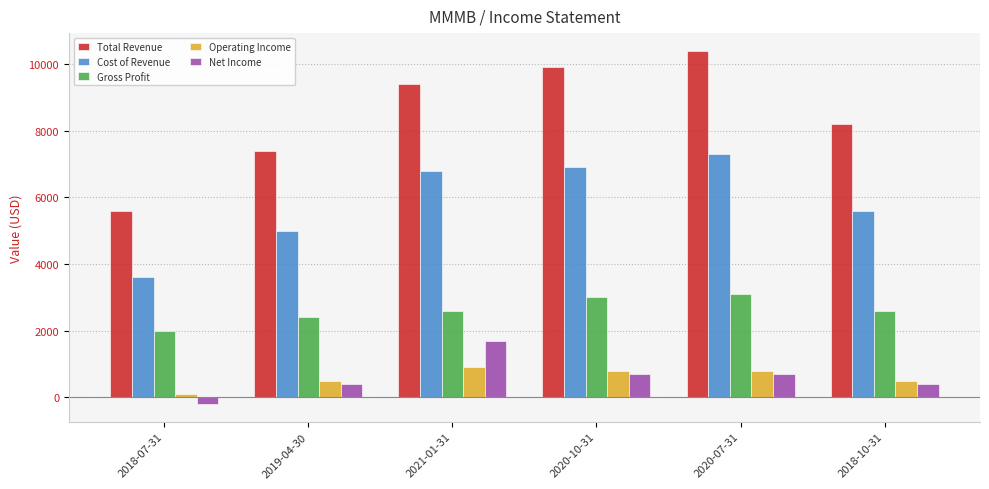

Reading right to left, extract all data points from this chart.

Total Revenue: 8200	10400	9900	9400	7400	5600
Cost of Revenue: 5600	7300	6900	6800	5000	3600
Gross Profit: 2600	3100	3000	2600	2400	2000
Operating Income: 500	800	800	900	500	100
Net Income: 400	700	700	1700	400	-200